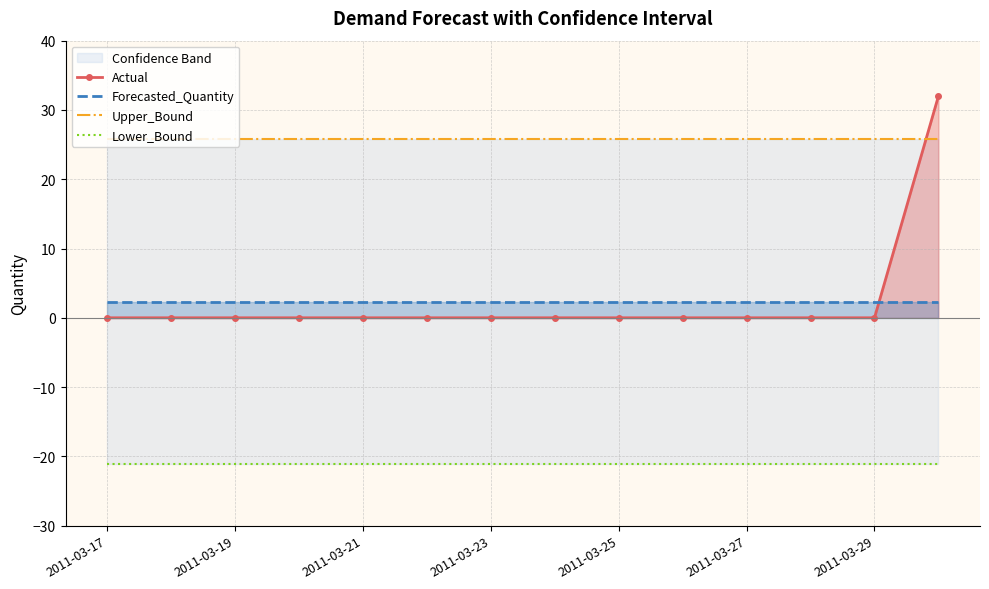

The Actual series shows 0.0 at 2011-03-23. True or false?

True